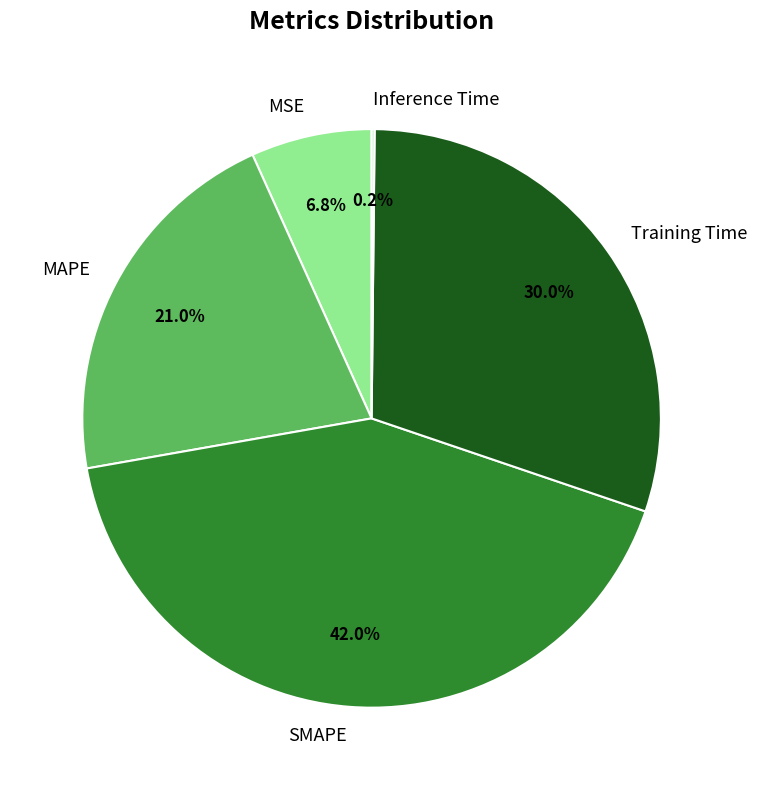

Which has a higher value, MAPE or SMAPE?

SMAPE